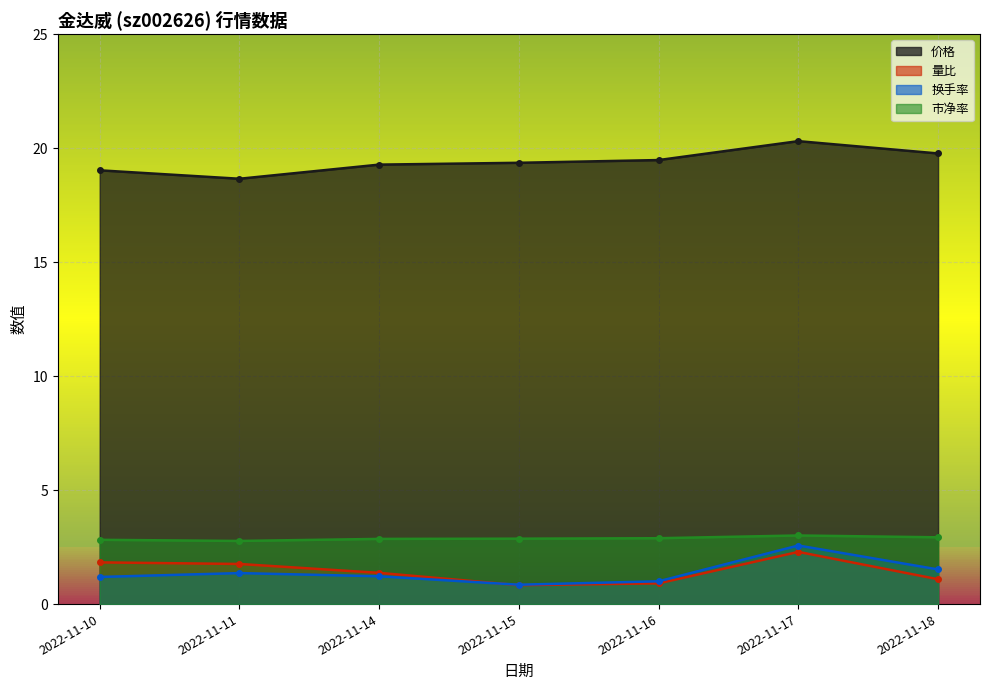

What is the difference between the 价格 values at 2022-11-15 and 2022-11-17?

0.7